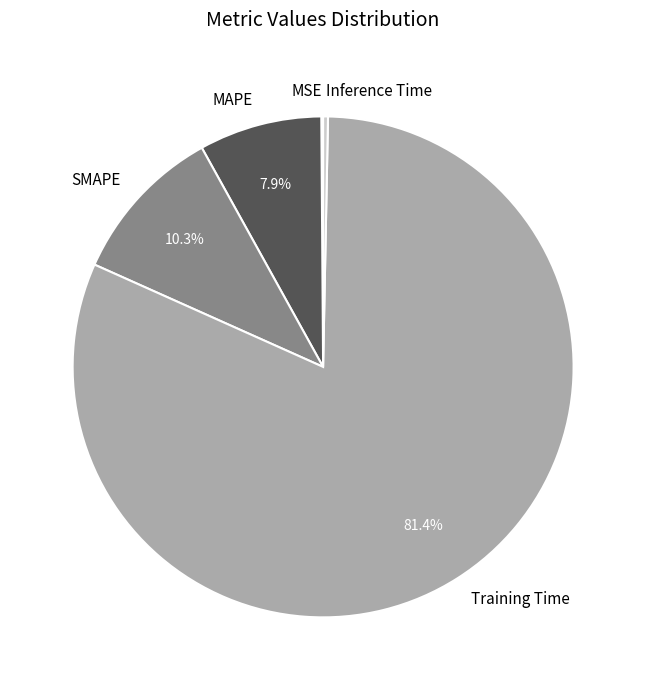

Is it true that Training Time is 75% of the pie?

False